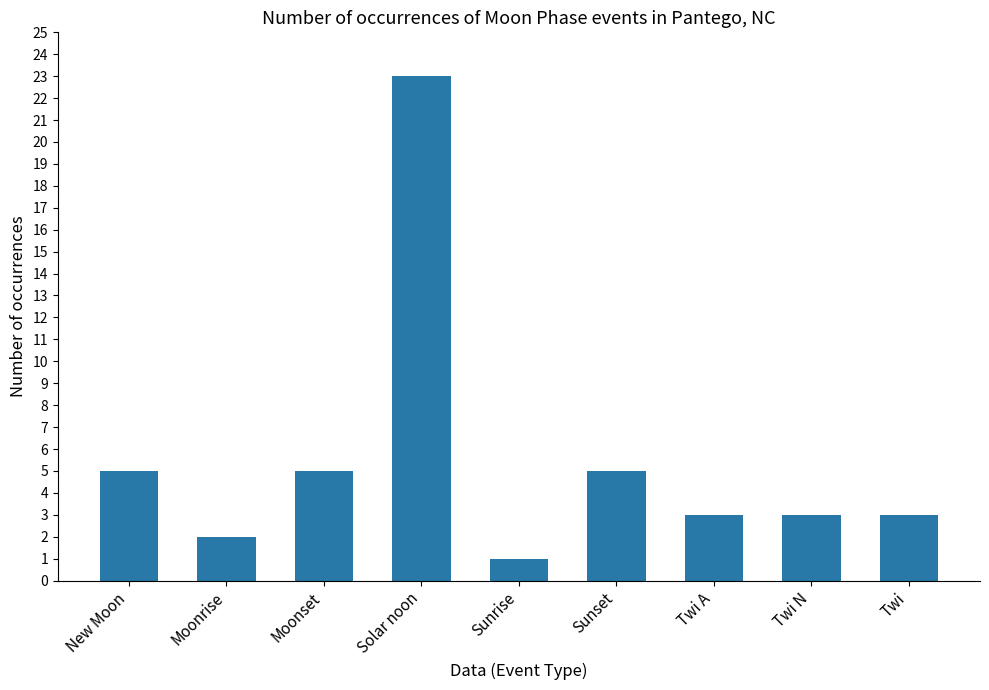

What is the average value?

6